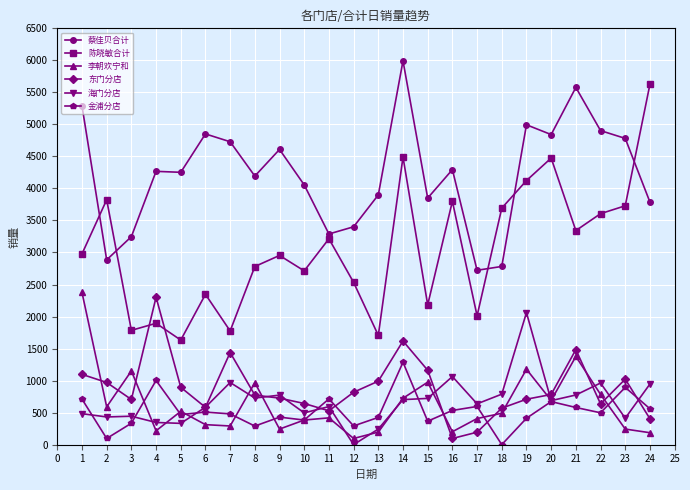

How many values in 海门分店 are above zero?

23